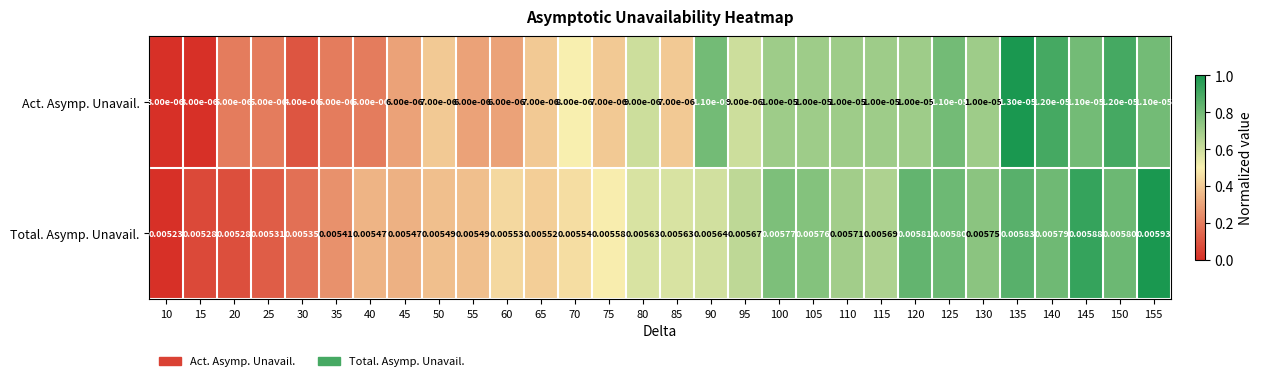

Is the value of Total. Asymp. Unavail. at 45 greater than the value of Act. Asymp. Unavail. at 150?

Yes